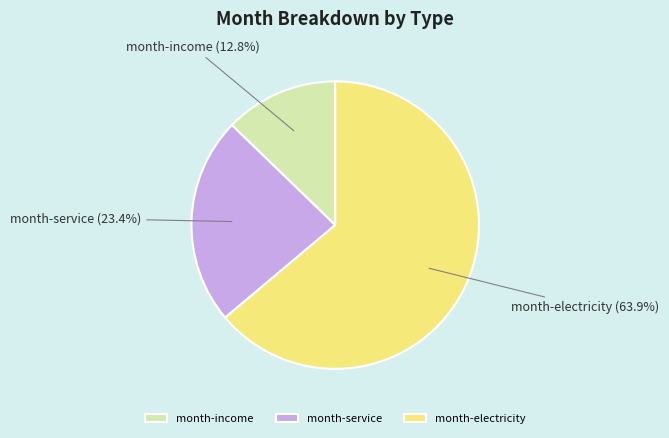

What portion of the pie excludes month-service?

76.6%